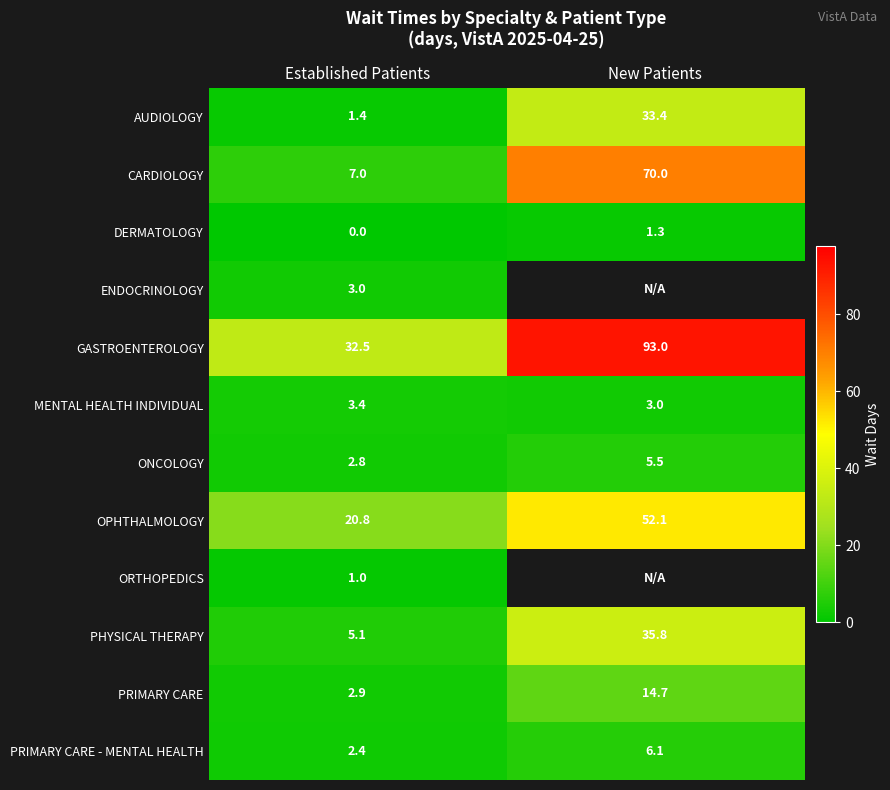

How many categories are shown in the chart?

2